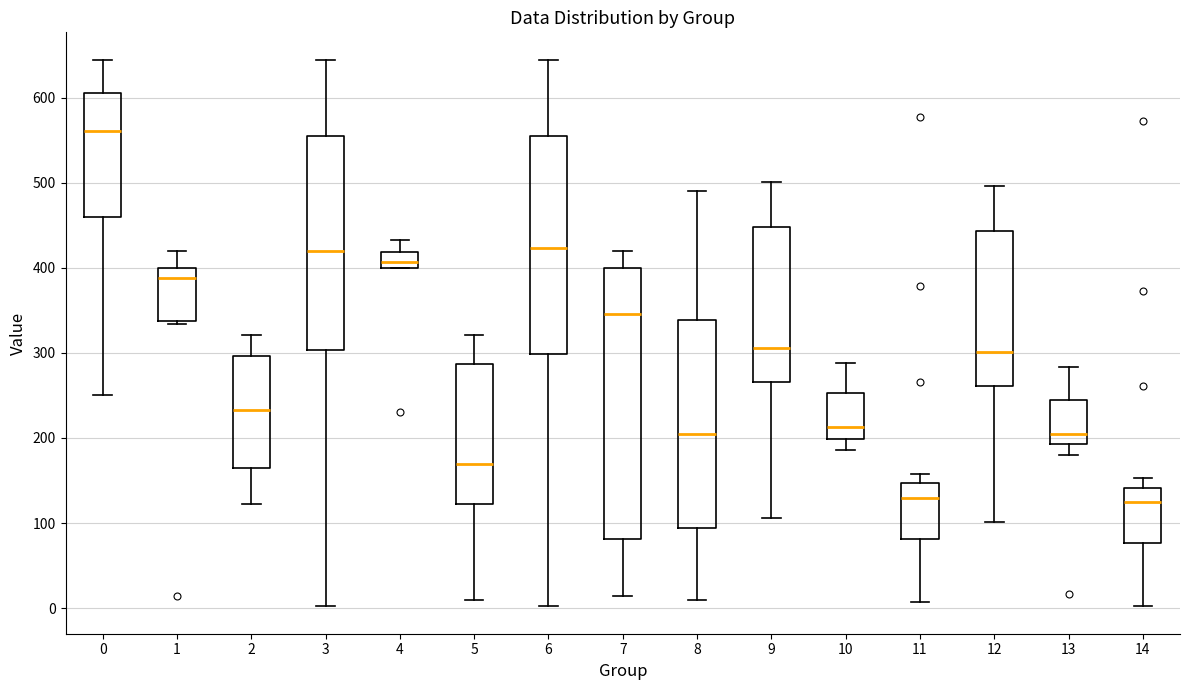

Where does the lower whisker of the box at x = 3 end on the y-axis? The values are not printed on the chart, so give them approximately, as read against the axis.

0